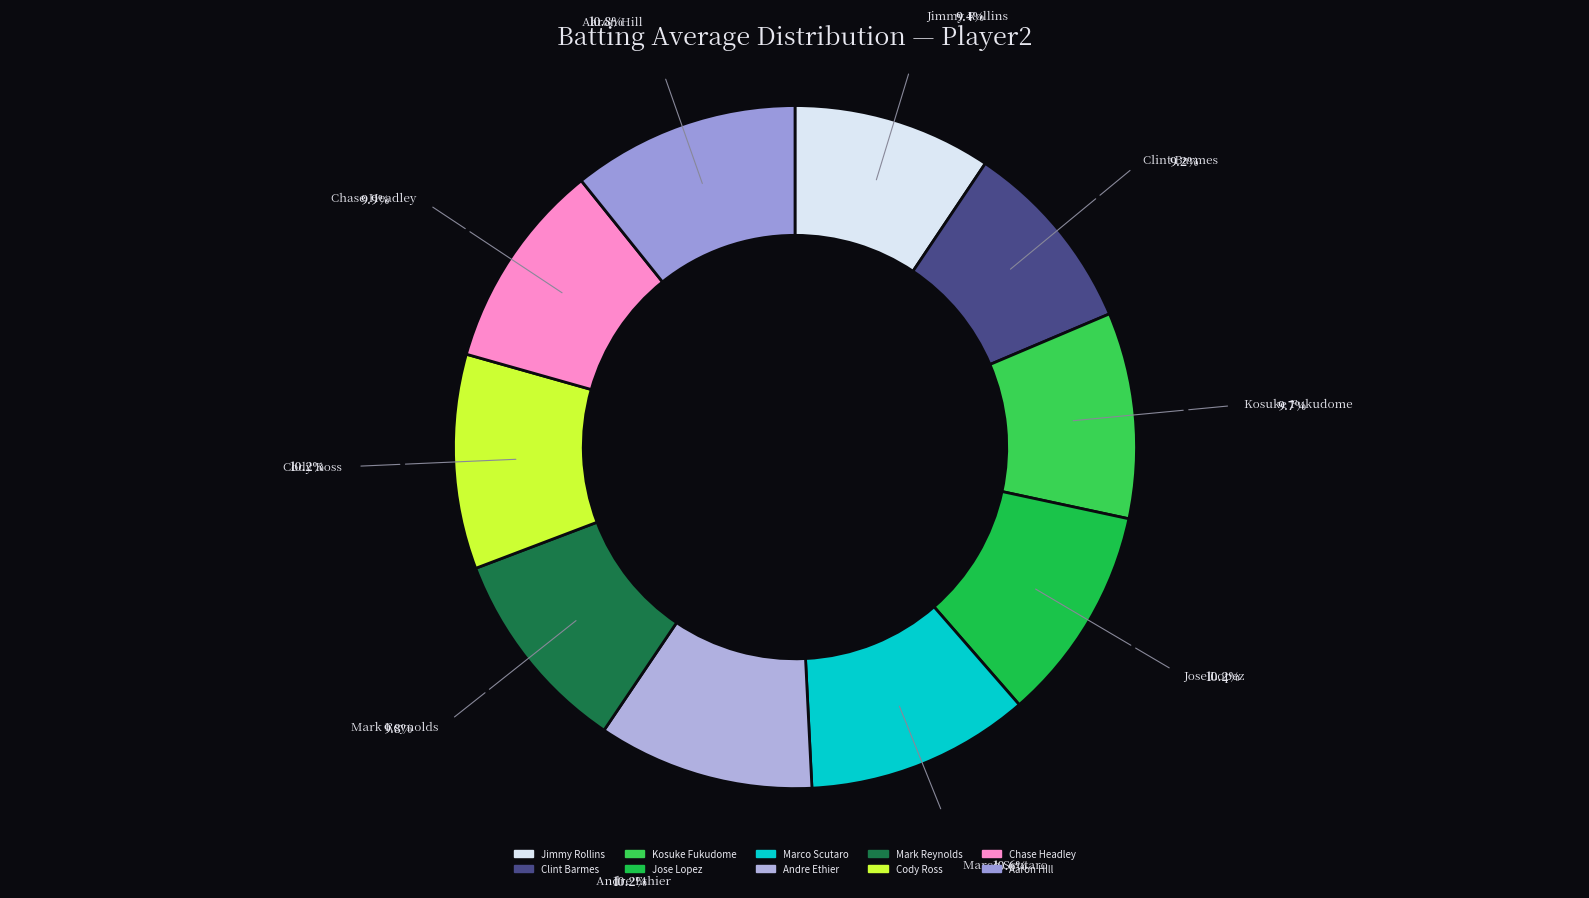

How many slices are in this pie chart?

10